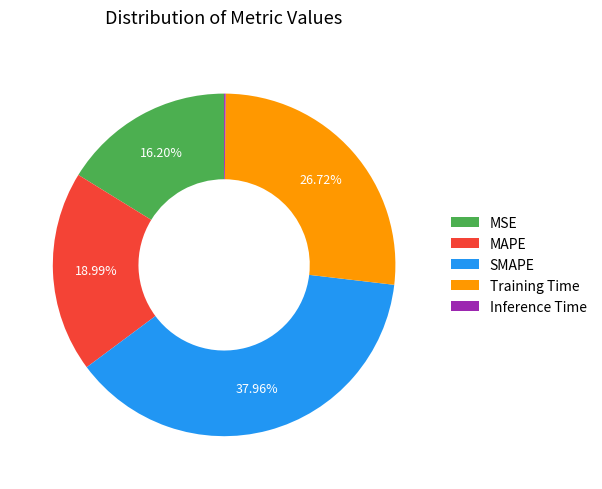

Does any single category account for the majority?

No